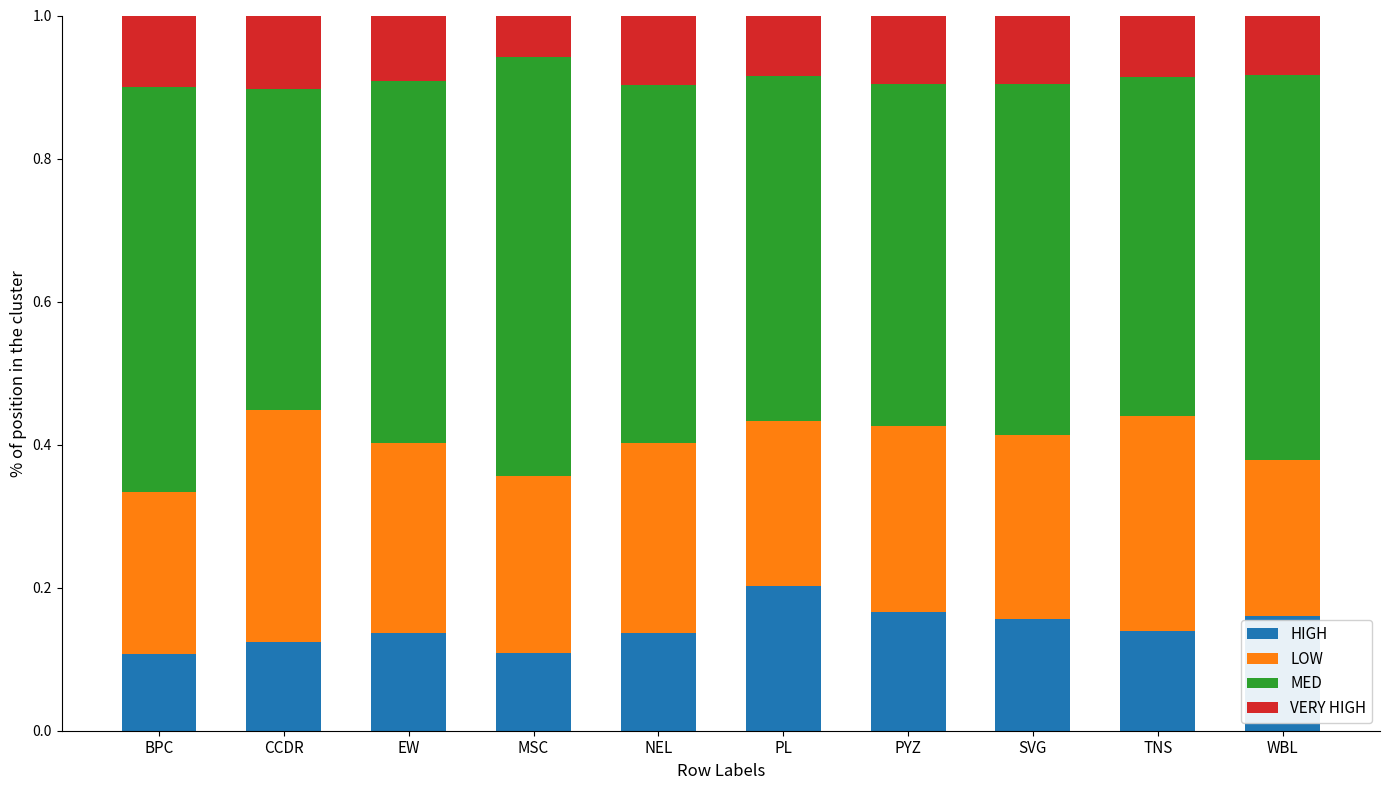

What is the total value across all series at NEL?

1.0